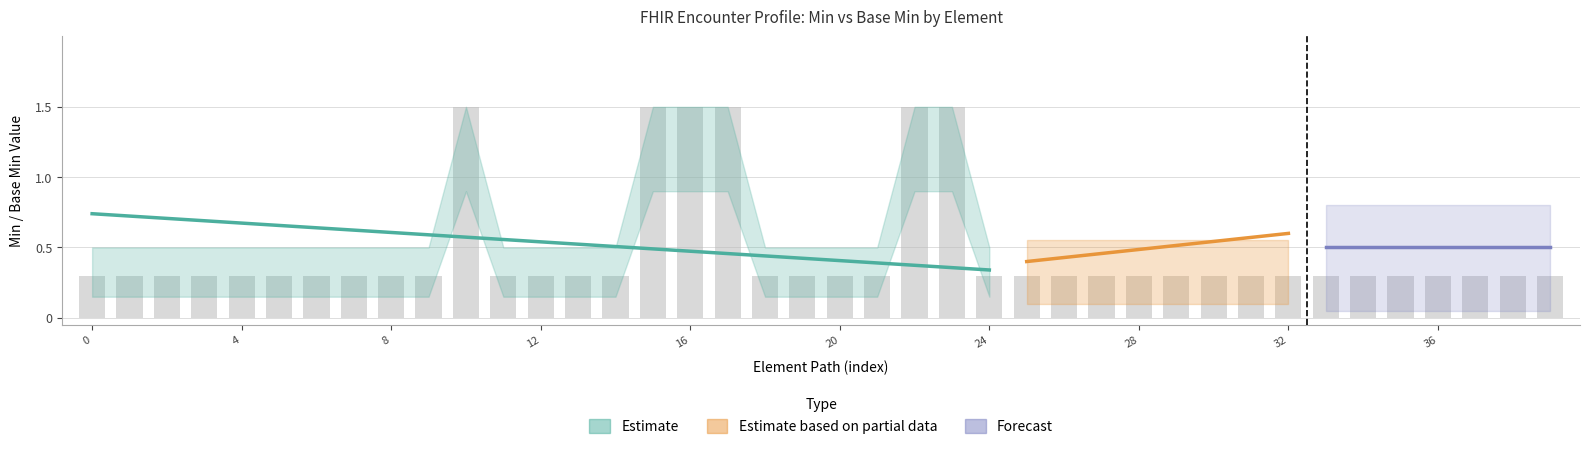

Is it true that the value at 12 is 0.3?

True